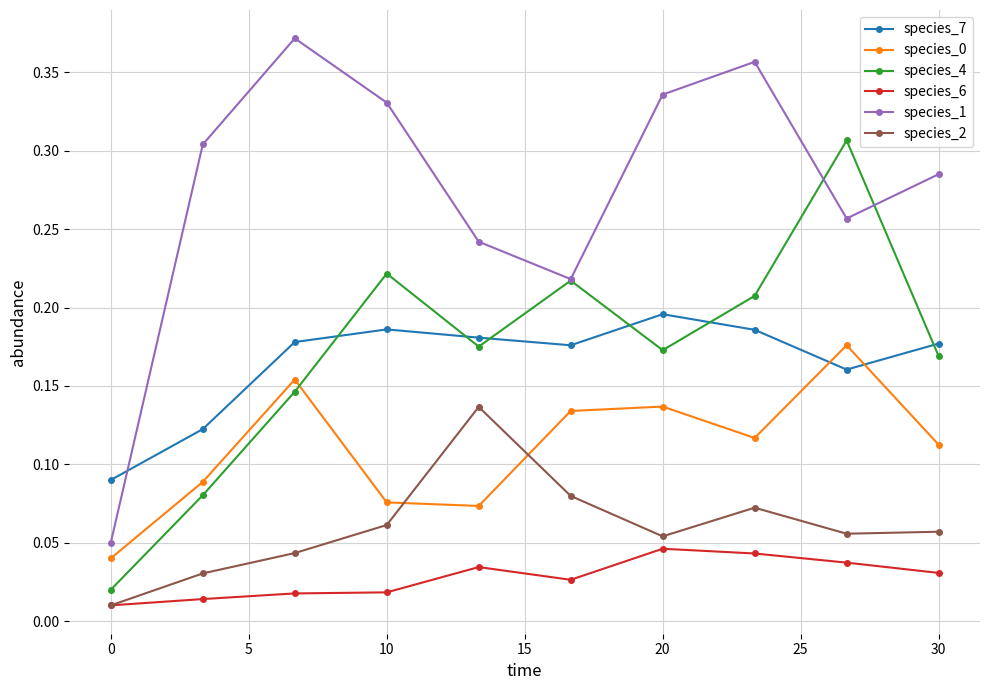

How many species_7 values are between 0 and 1?

10